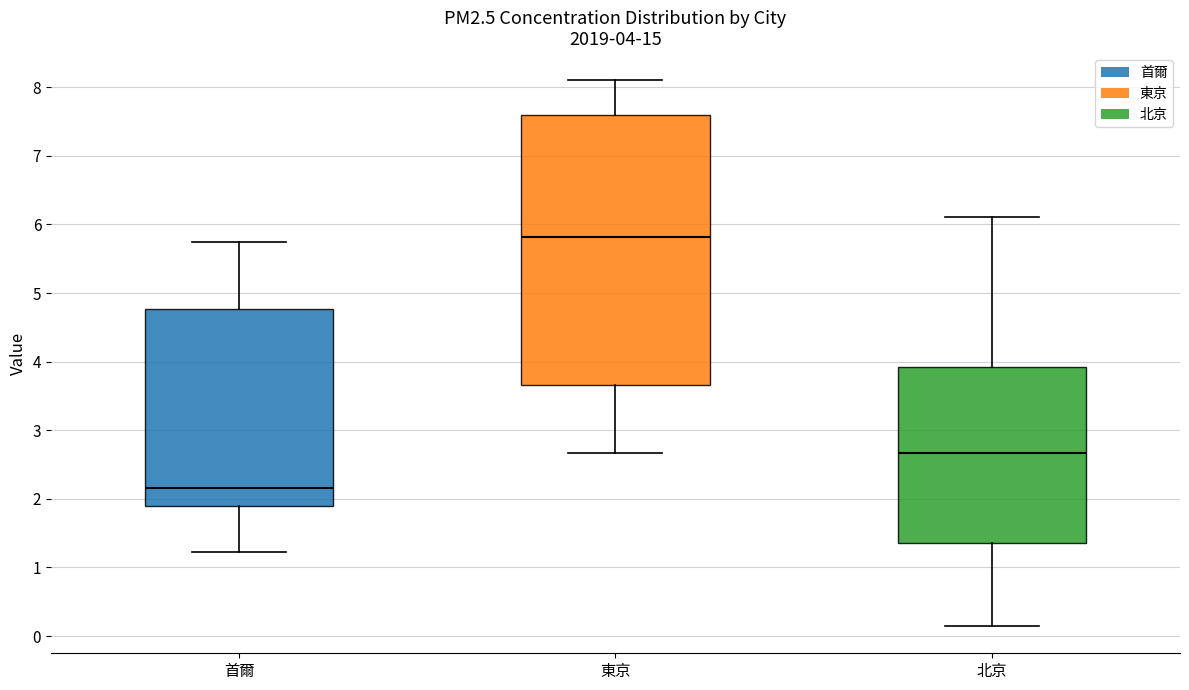

Which box has the lowest median line?

首爾